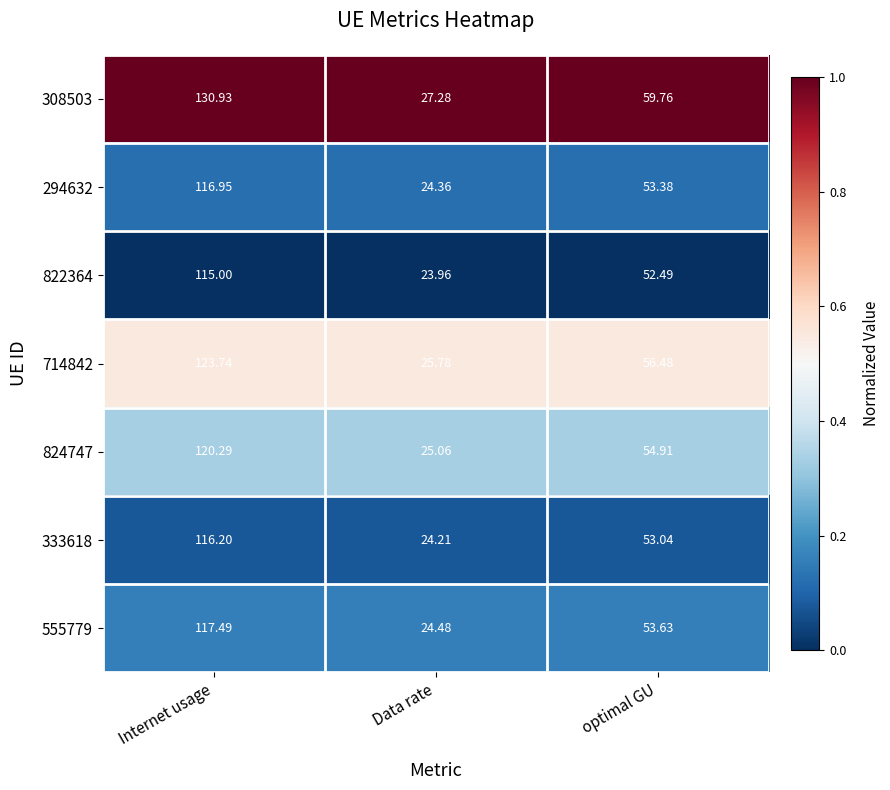

How many data points does each series have?

3